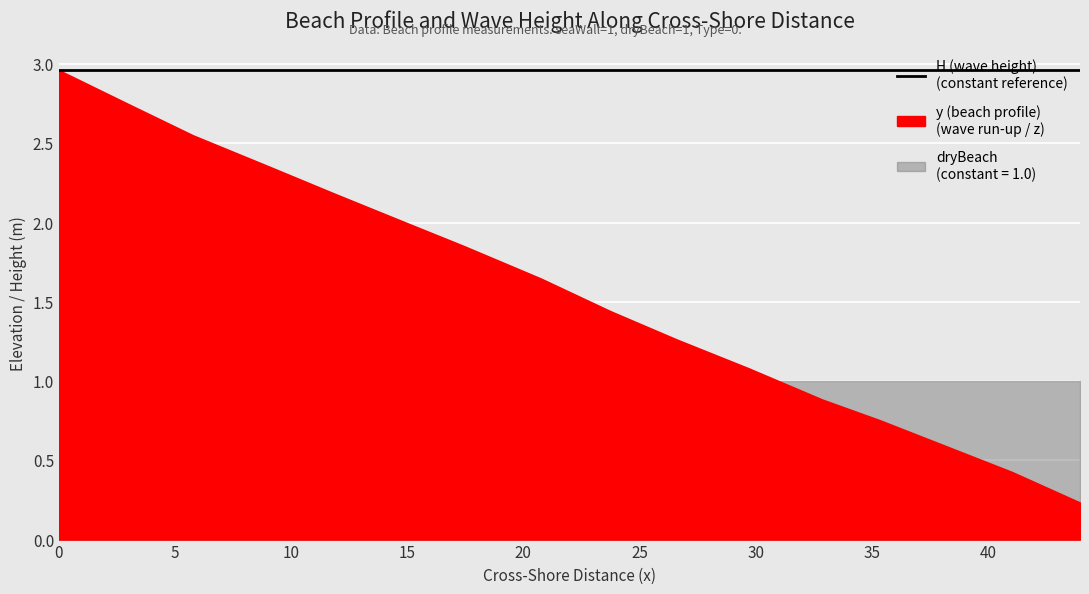

What are all the series names shown in the legend?

y (beach profile), H (wave height), dryBeach